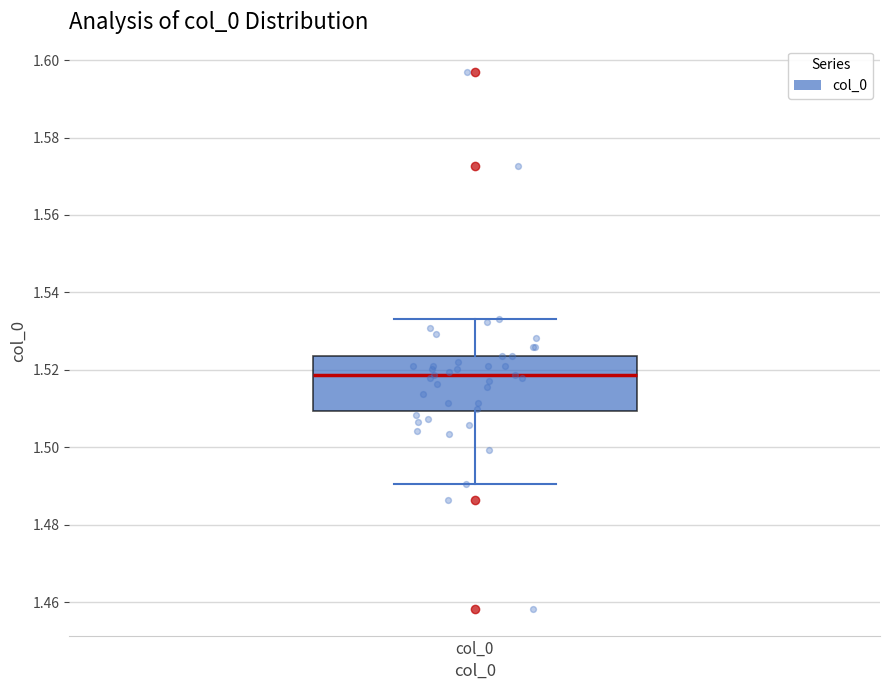

Transcribe this box plot: give where the median line is, the range the box spans, and where the two whiskers end, as read against the y-axis. The values are not printed on the chart, so give them approximately, as read against the axis.

median 1.518, box 1.510 to 1.524, whiskers 1.490 to 1.534